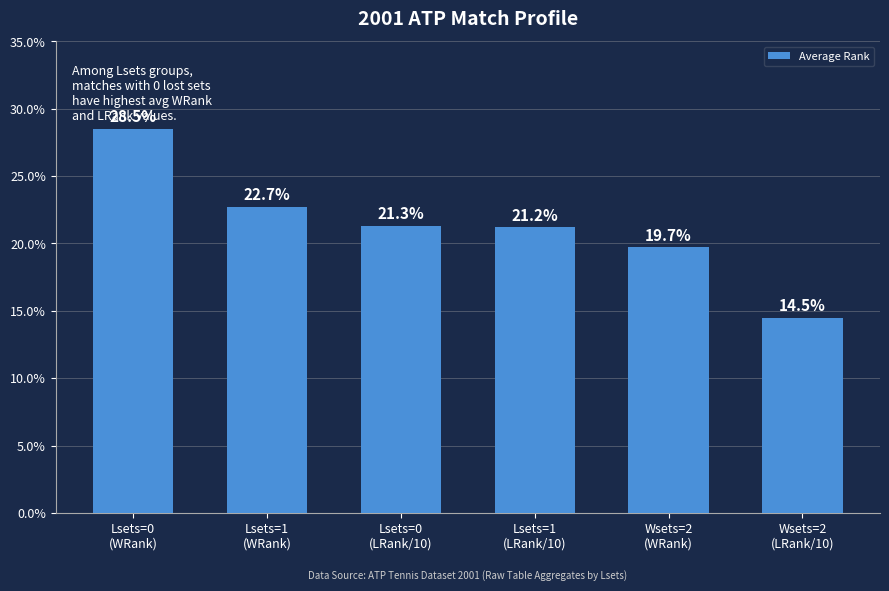

What is the average value?

21.3